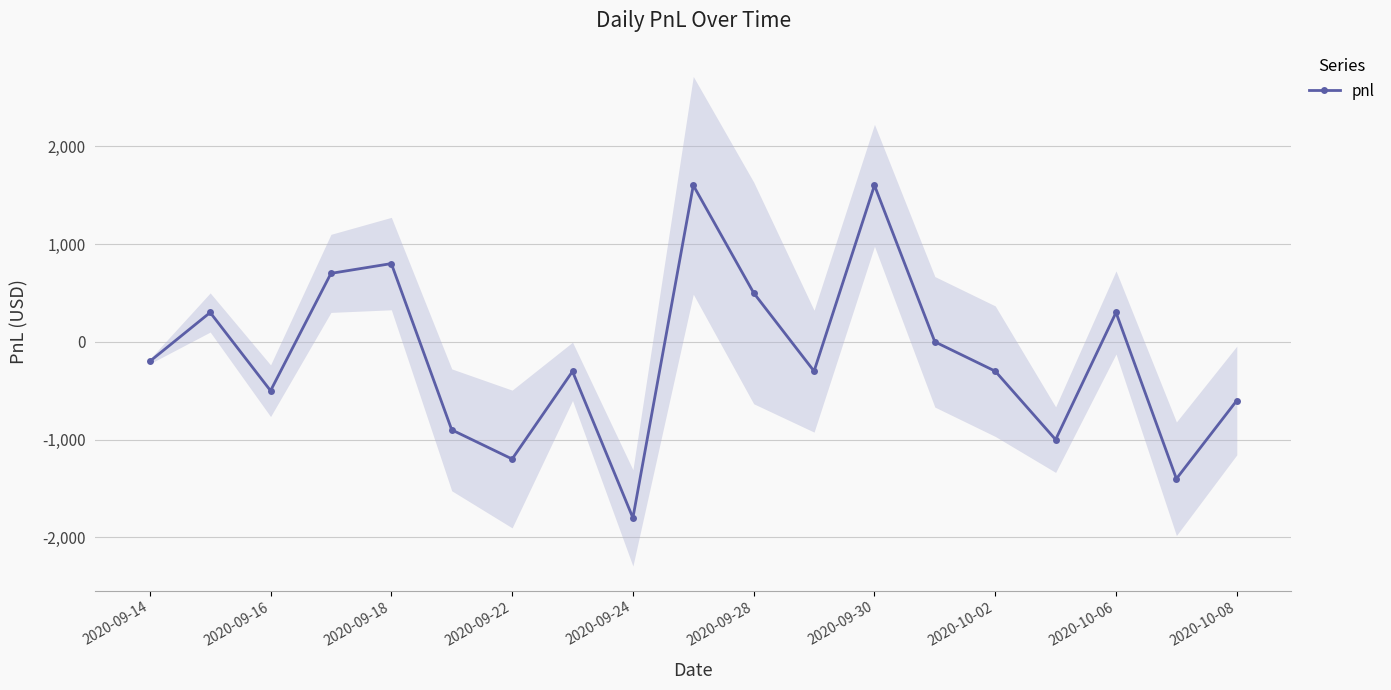

Reading left to right, transcribe all the data shown in this chart.

-200	300	-500	700	800	-900	-1198	-302	-1800	1600	500	-300	1600	0	-300	-1000	300	-1400	-600